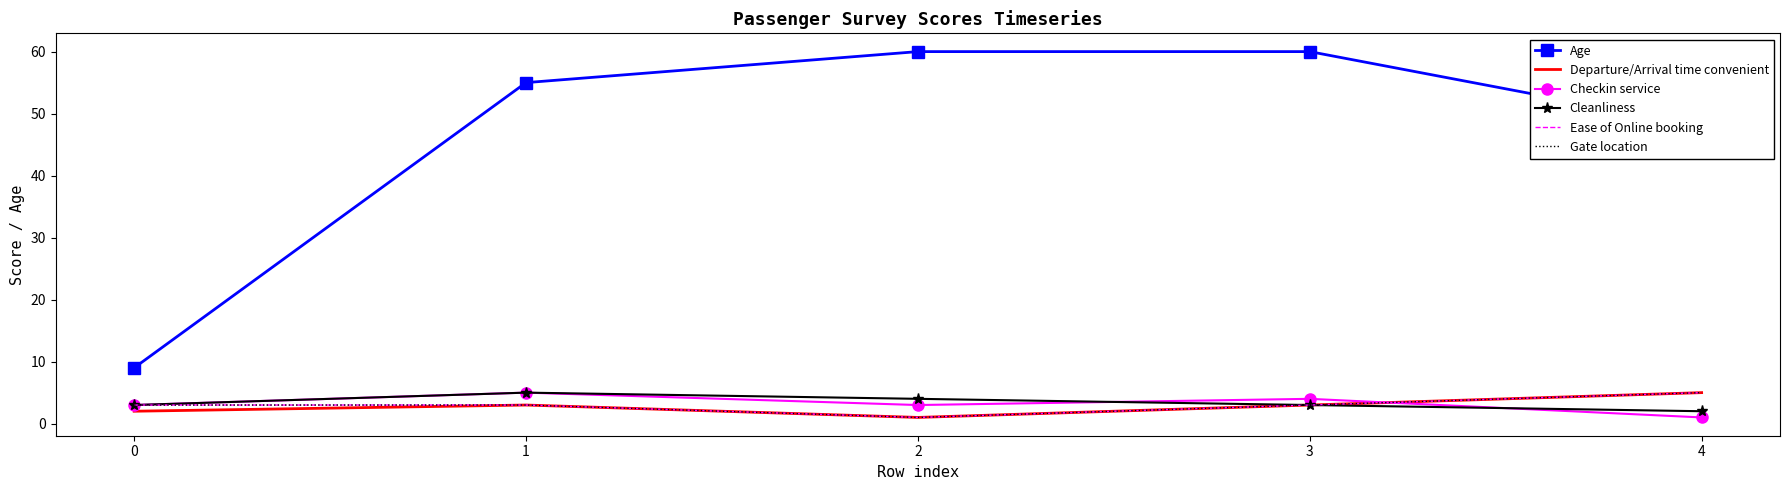

Which category has the highest value in the Cleanliness series?

1